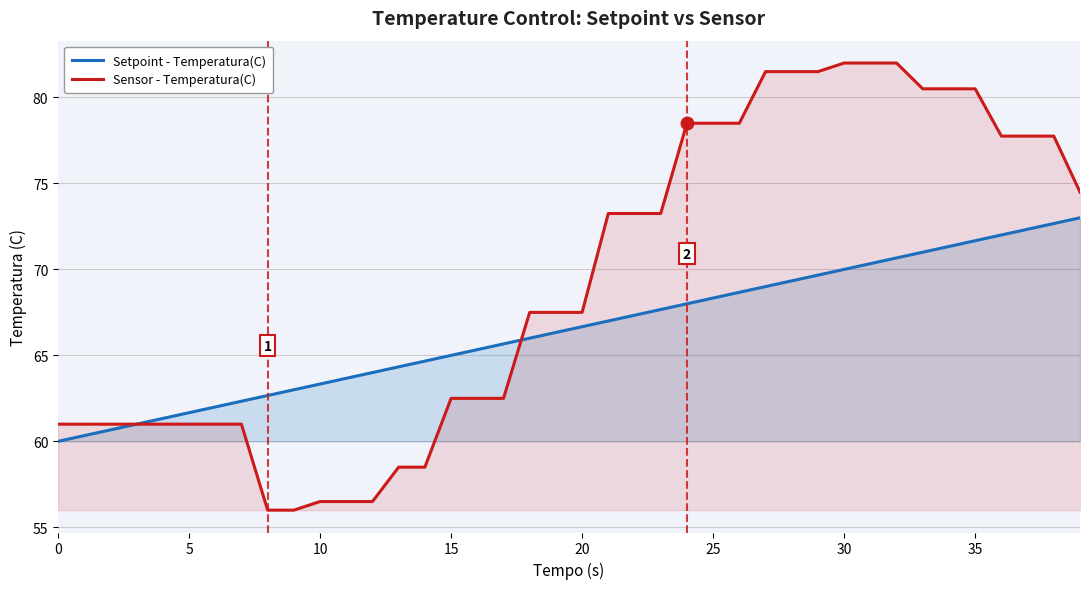

What are all the series names shown in the legend?

Setpoint - Temperatura(C), Sensor - Temperatura(C)